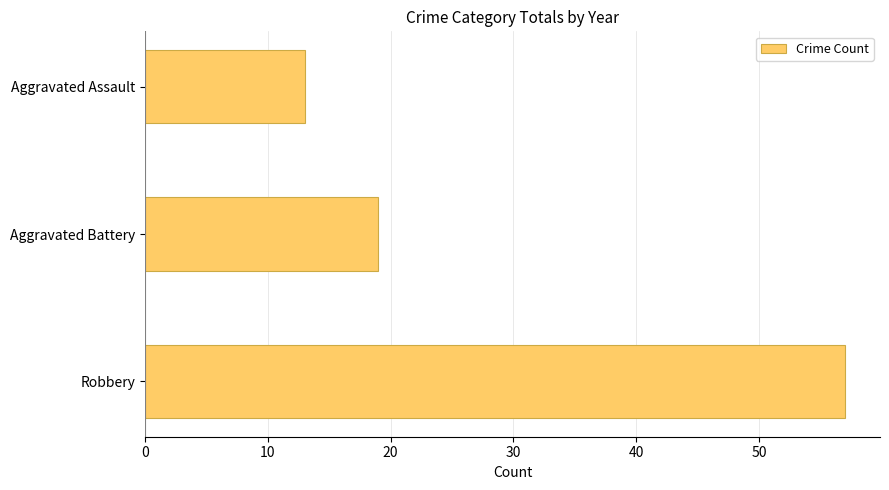

What is the smallest value displayed?

13